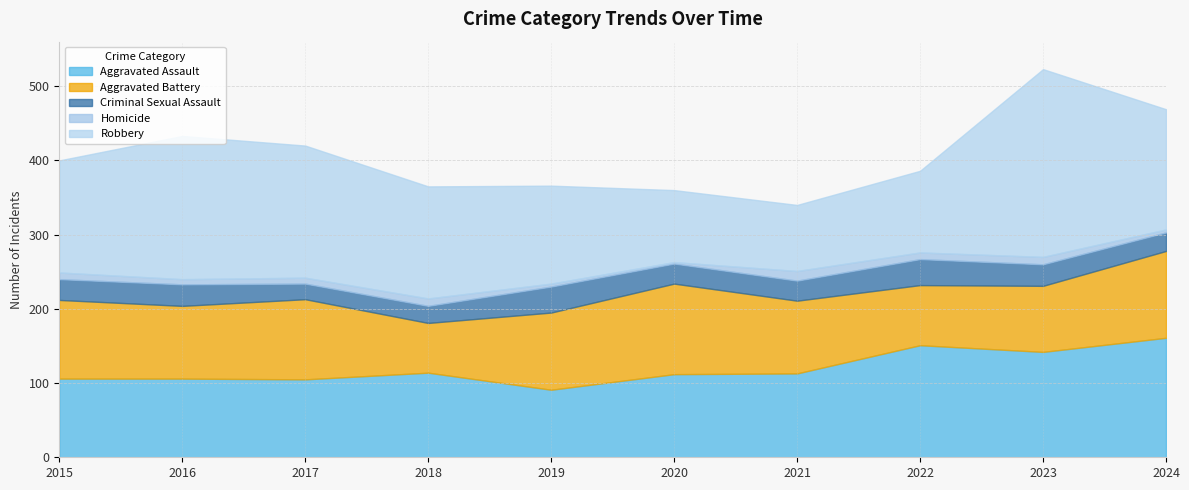

Which series has the largest total across all categories?

Robbery